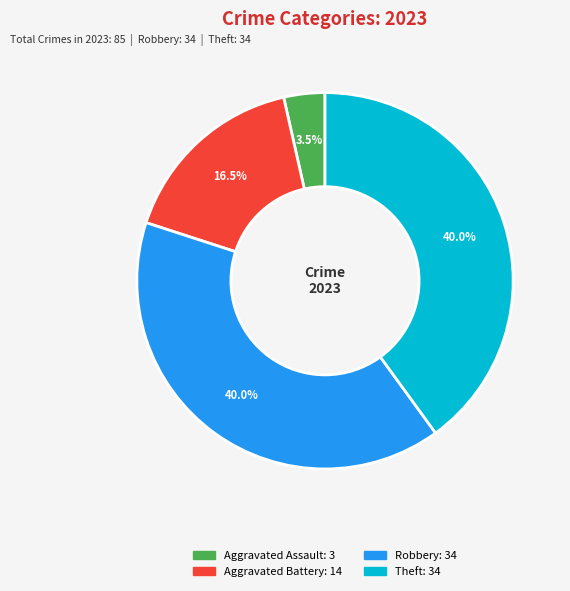

Is there any slice that represents more than half of the pie?

No